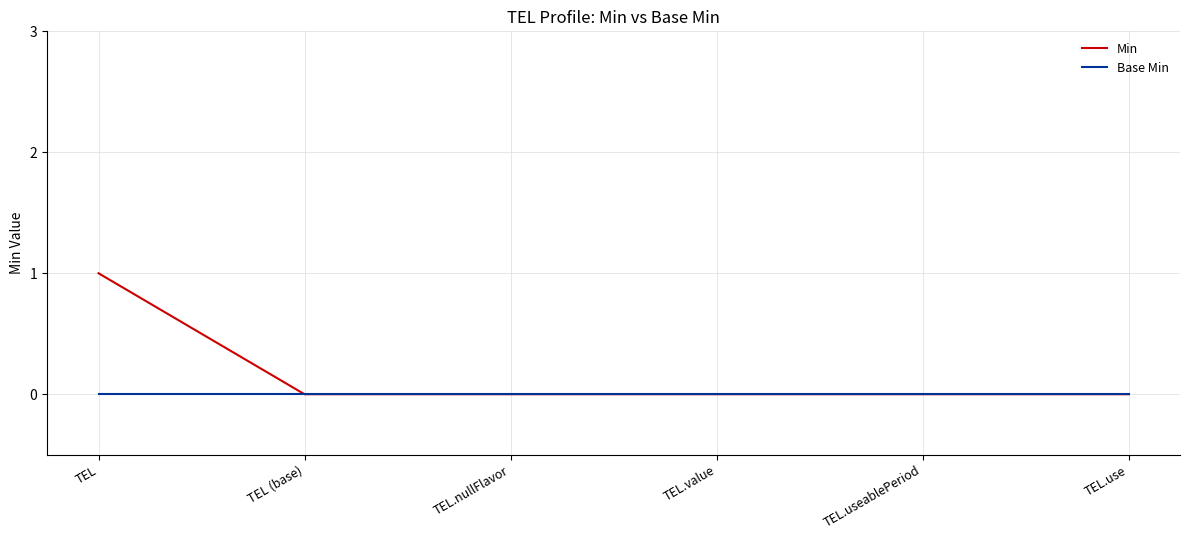

Which series has the largest total across all categories?

Min